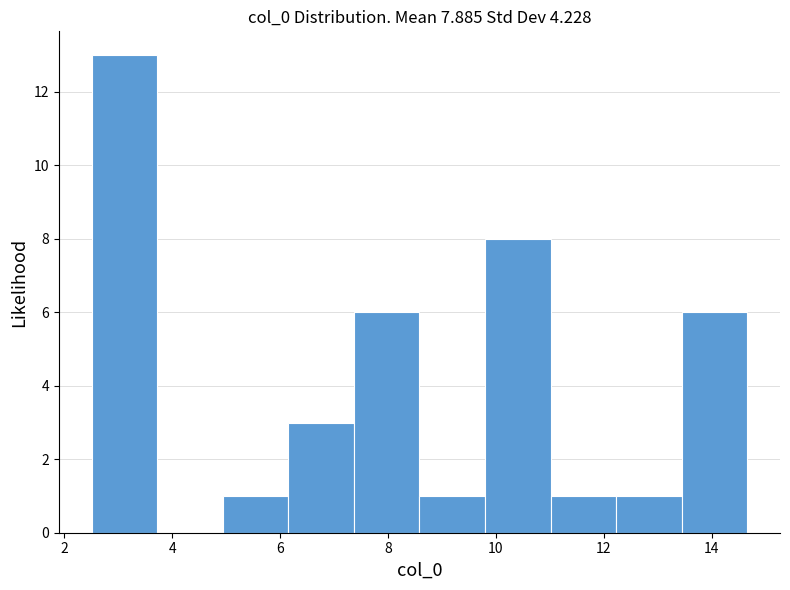

How tall is the bar that spans 5.0 to 6.2 on the x-axis? Neither the bar edges nor the heights are printed on the chart, so give them approximately, as read against the axes.

1